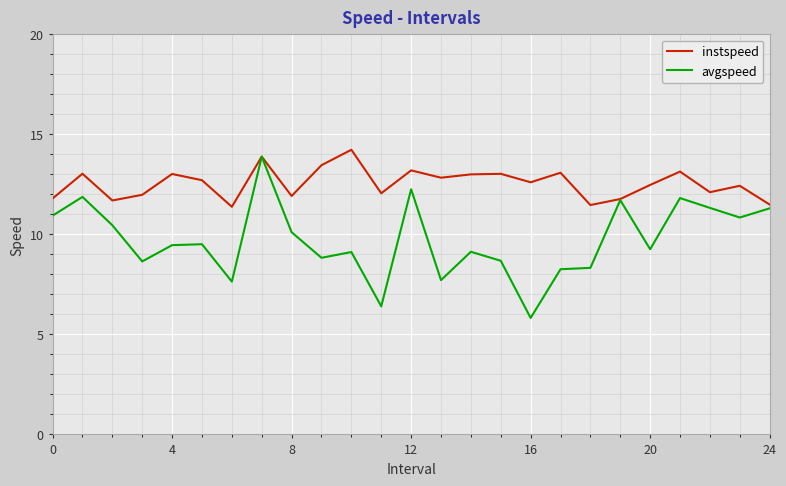

What is the maximum value for instspeed?

14.2